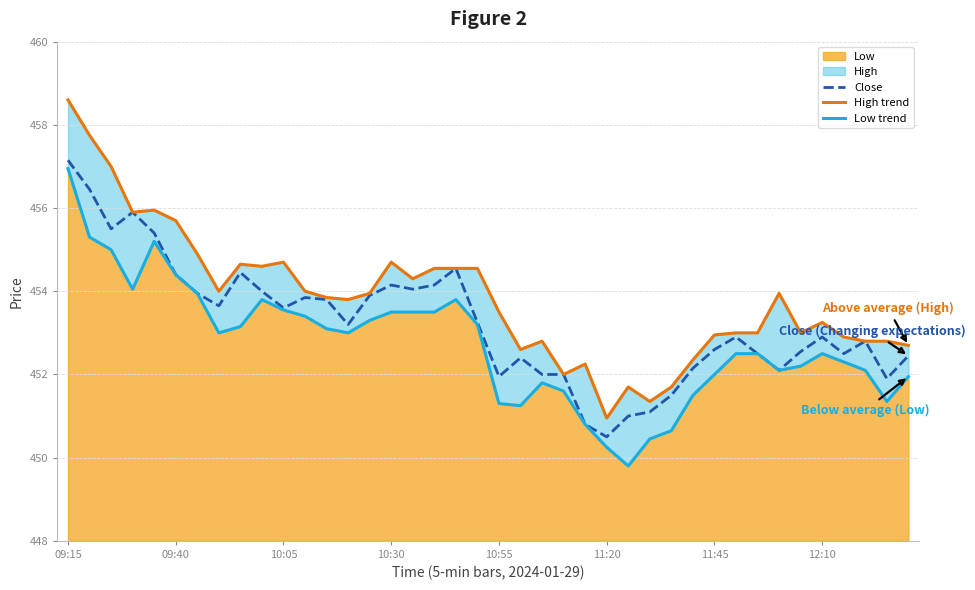

How many data points in Low trend are less than 453?

20